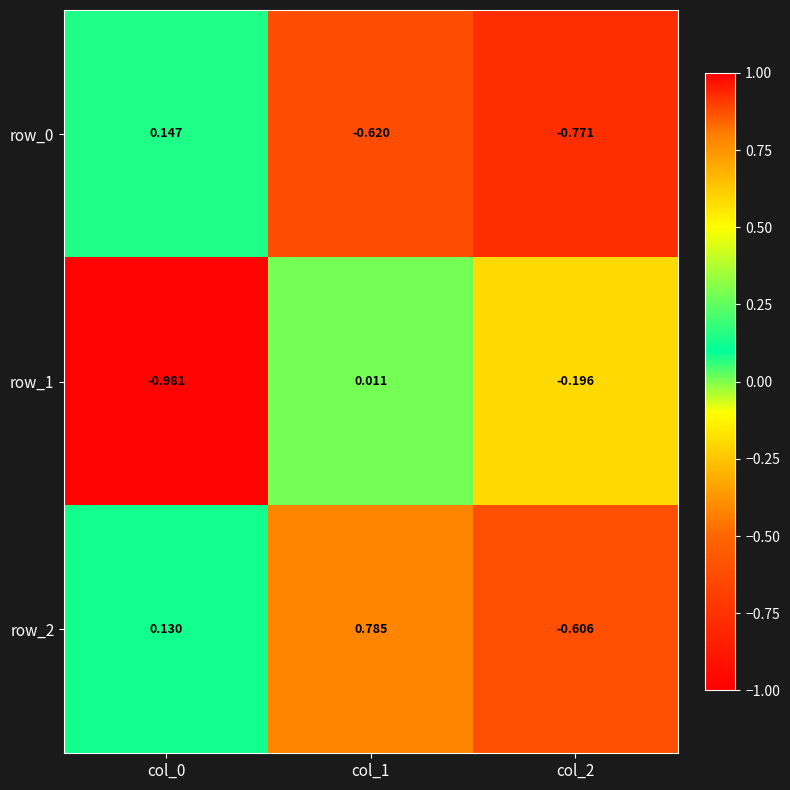

Reading left to right, what are all the values shown in this chart?

row_0: 0.1	-0.6	-0.8
row_1: -1.0	0.0	-0.2
row_2: 0.1	0.8	-0.6